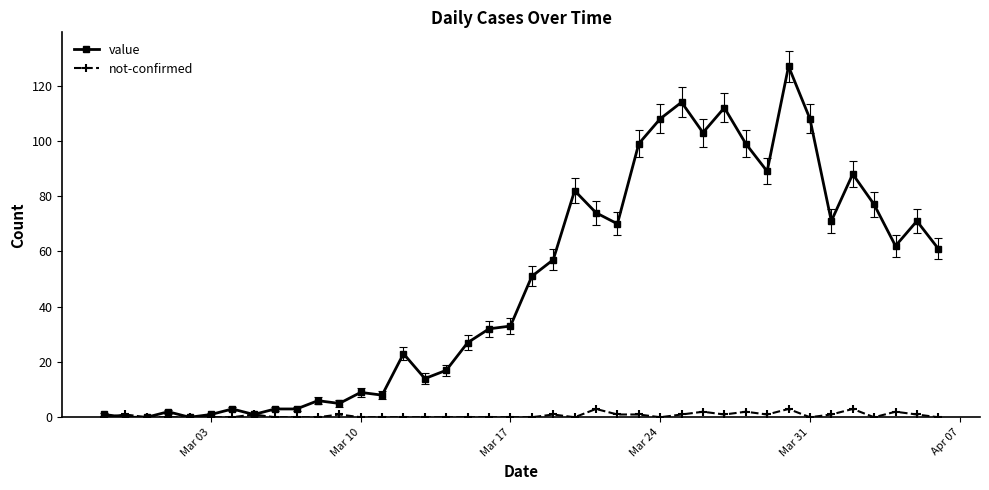

Which series has the widest spread of values?

value